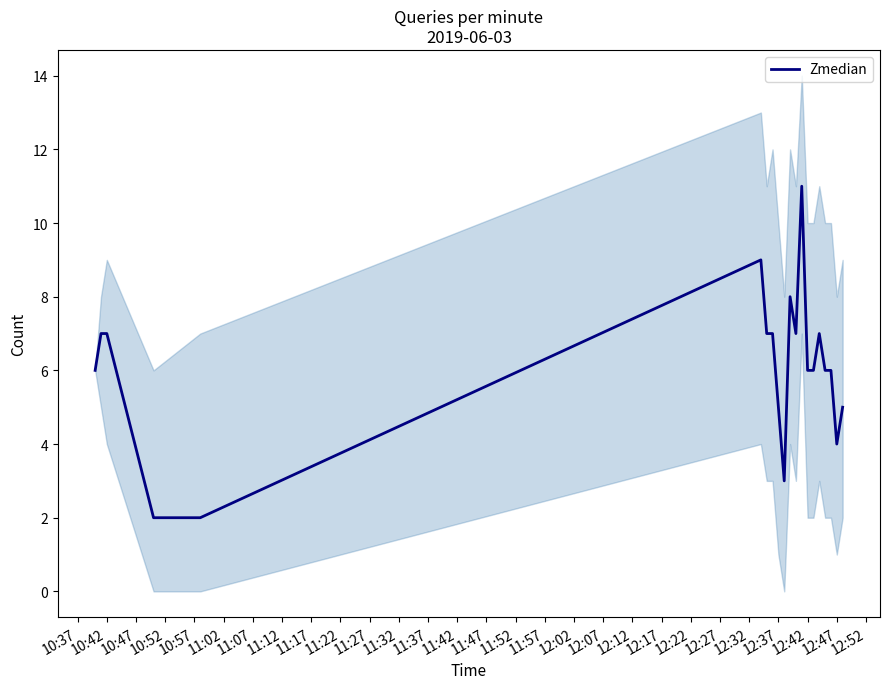

True or false: the data has more than 2 interior local peaks.

True